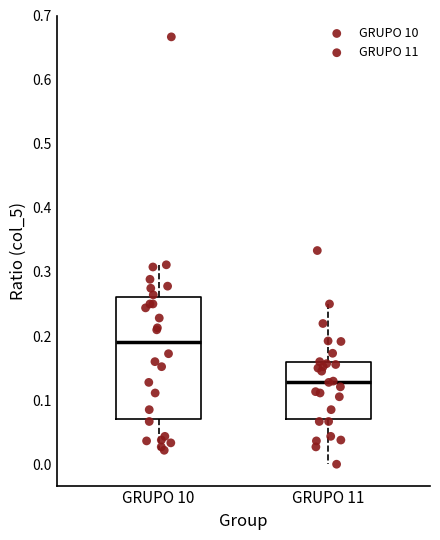

Which box has the lowest median line?

GRUPO 11